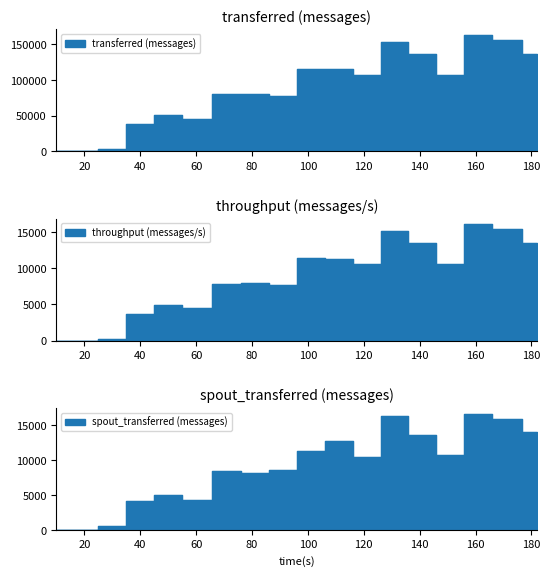

Between 81 and 60, which is larger?

81